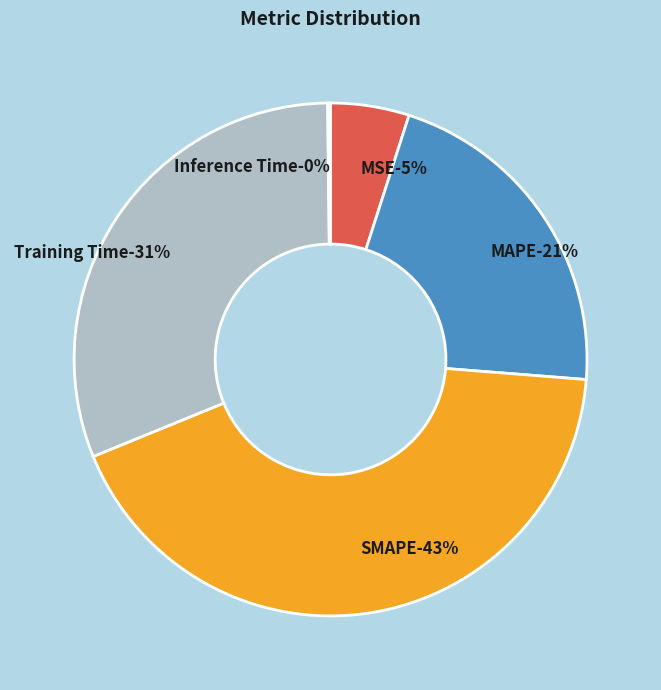

What percentage is NOT represented by SMAPE?

57.4%